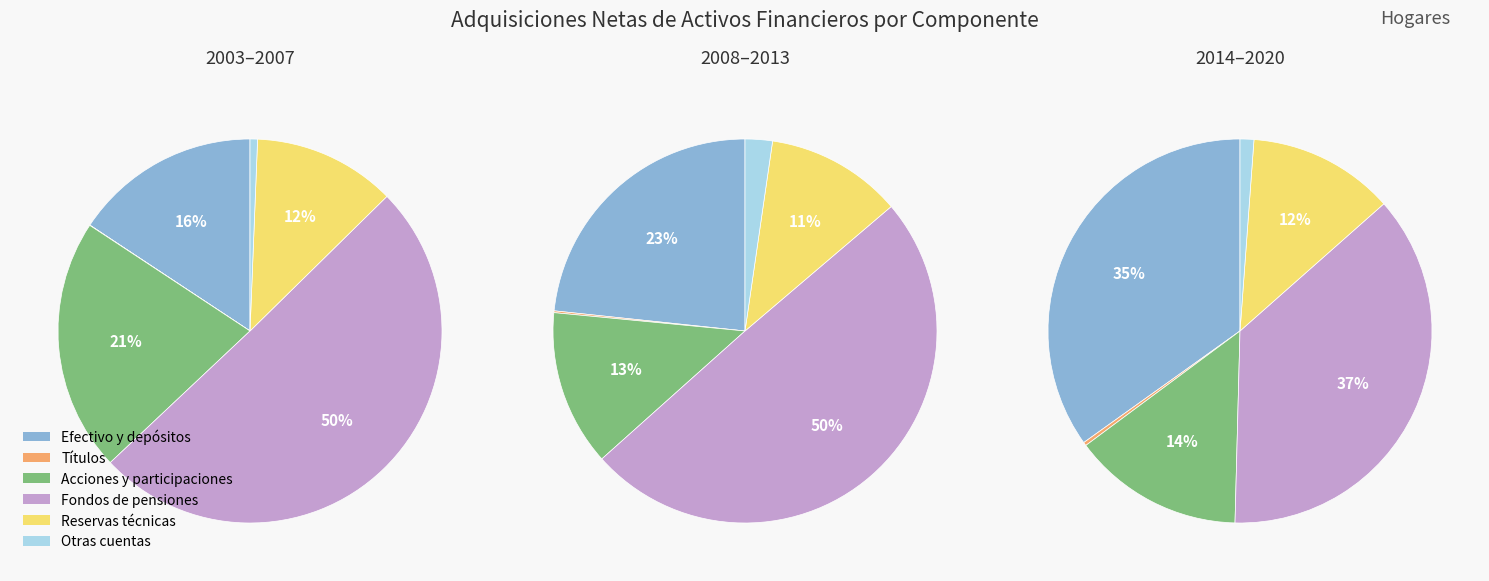

To the nearest percent, what is the difference between the largest and smallest slice percentages?

39%